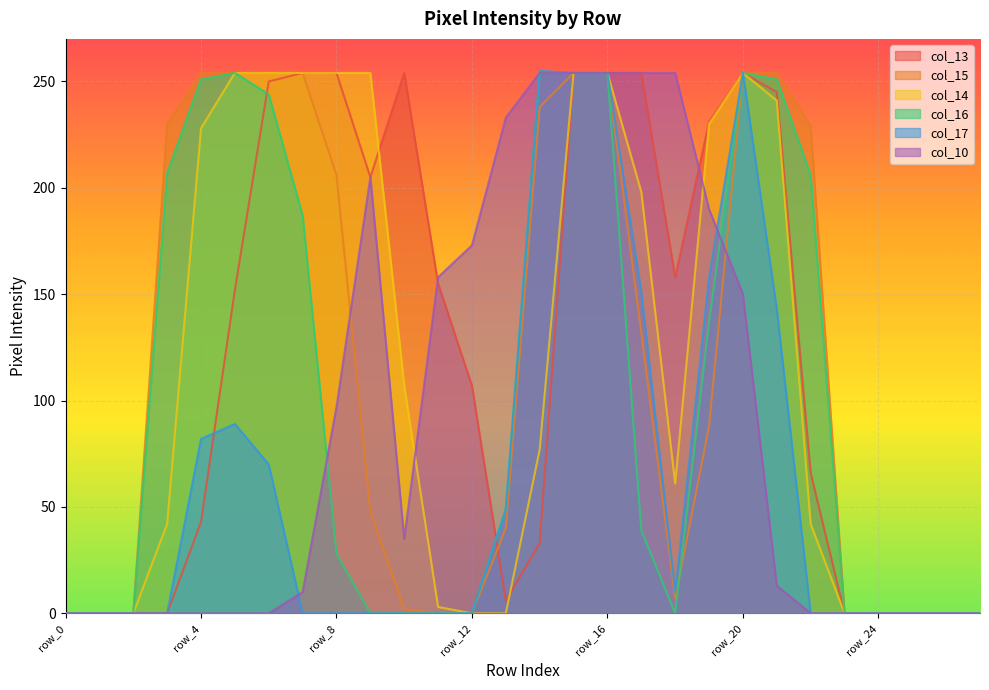

What is the average value of the col_14 series?

116